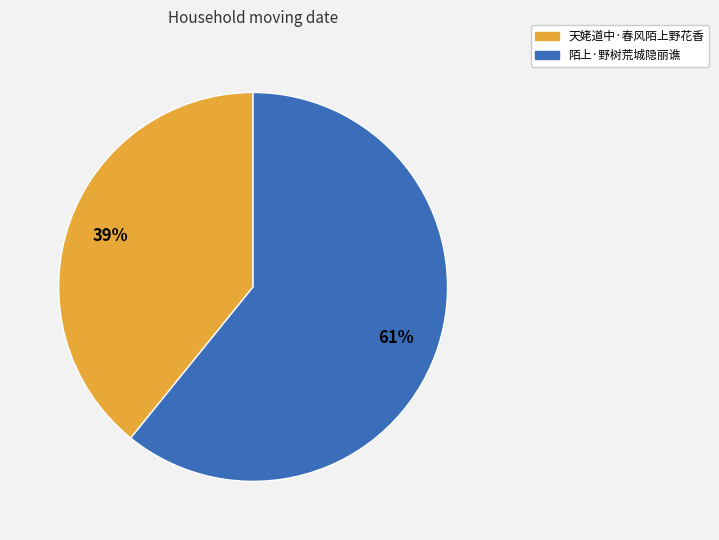

Is 天姥道中·春风陌上野花香 the majority of the pie?

No